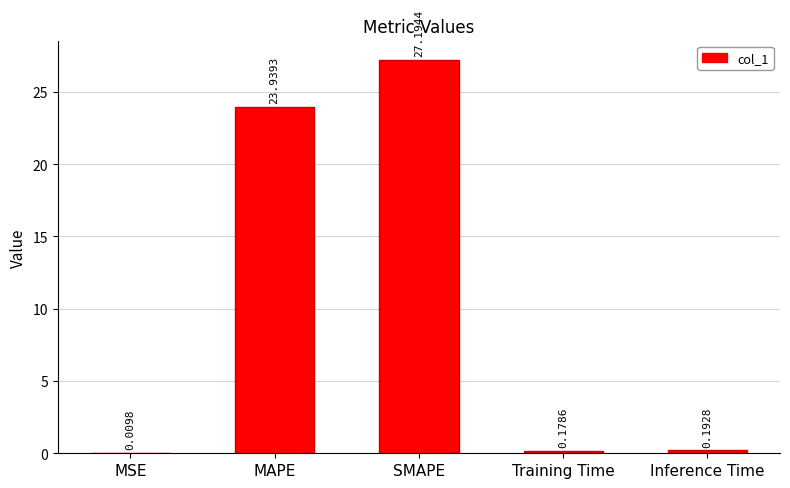

What is the difference between the values at SMAPE and Training Time?

27.0